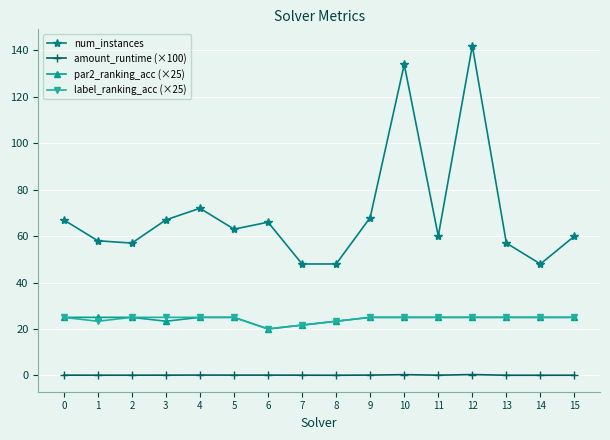

What is the maximum value shown in the chart?

142.0